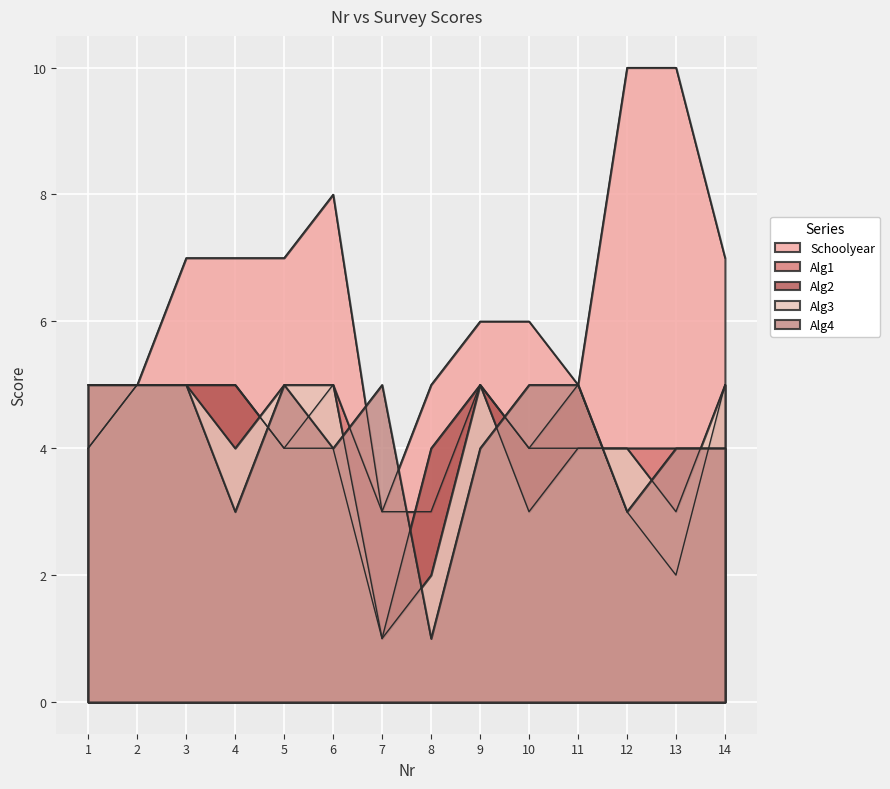

At how many categories does at least one series exceed 5?

9